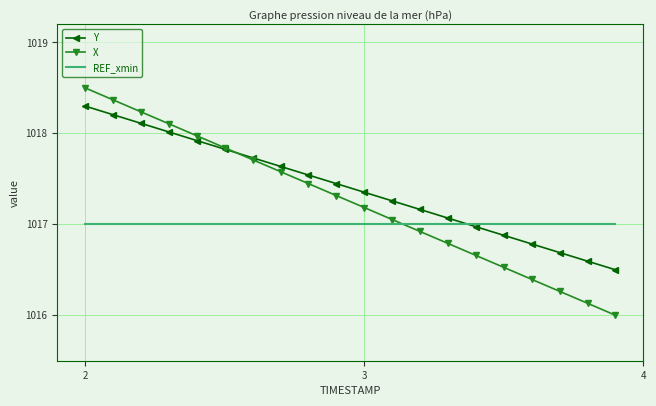

What is the maximum value for Y?

1018.3